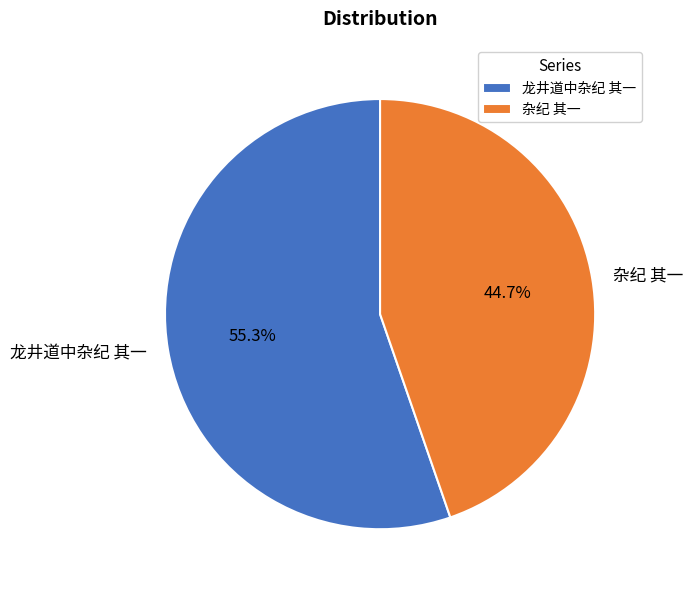

Which slice is the largest?

龙井道中杂纪 其一